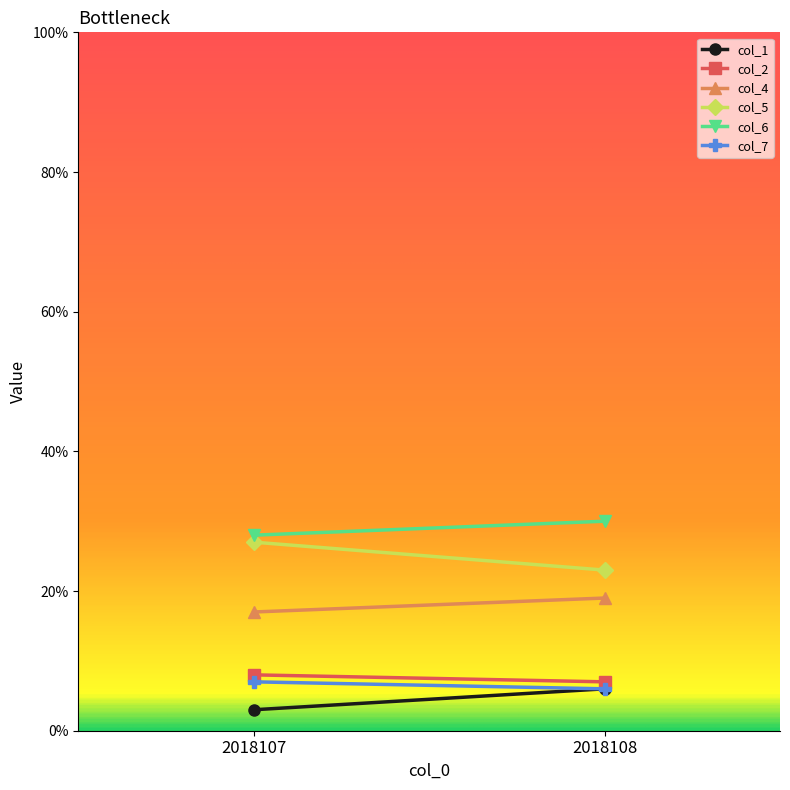

What are all the series names shown in the legend?

col_1, col_2, col_4, col_5, col_6, col_7